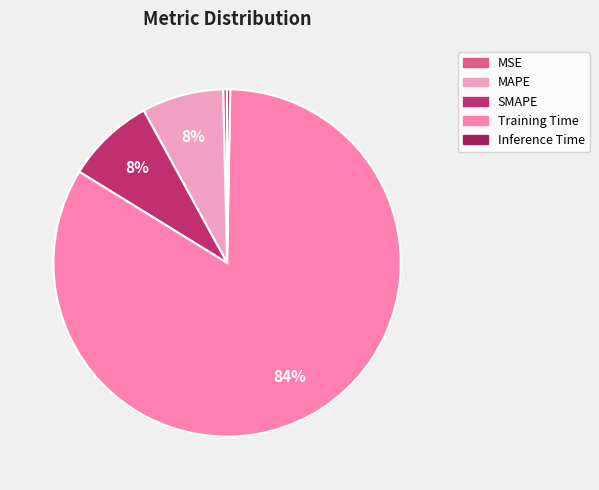

Do Training Time and SMAPE together represent more than half of the pie?

Yes